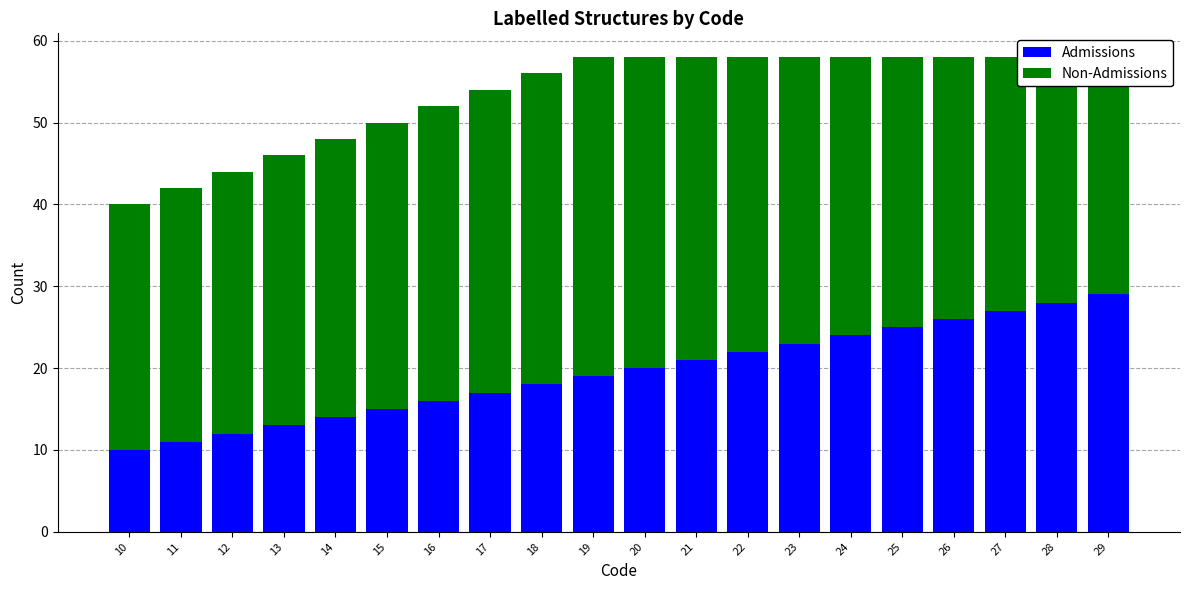

Which category has the highest value across all series?

19